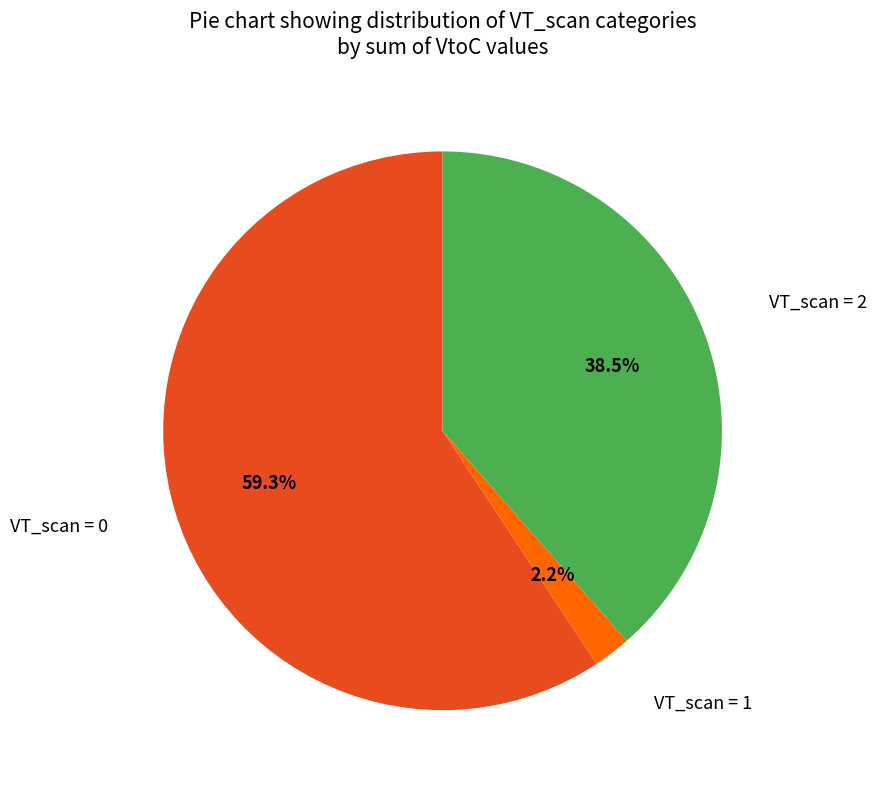

Does any single category account for the majority?

Yes